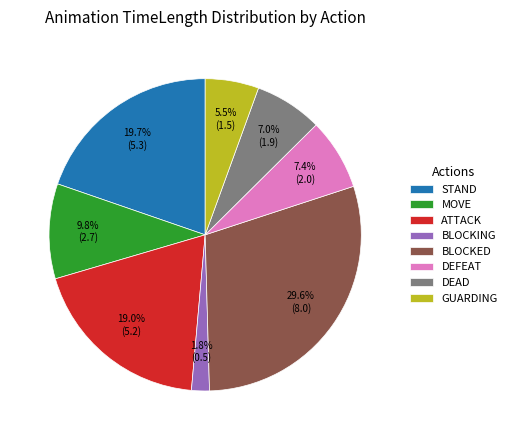

To the nearest percent, what portion does STAND represent?

20%